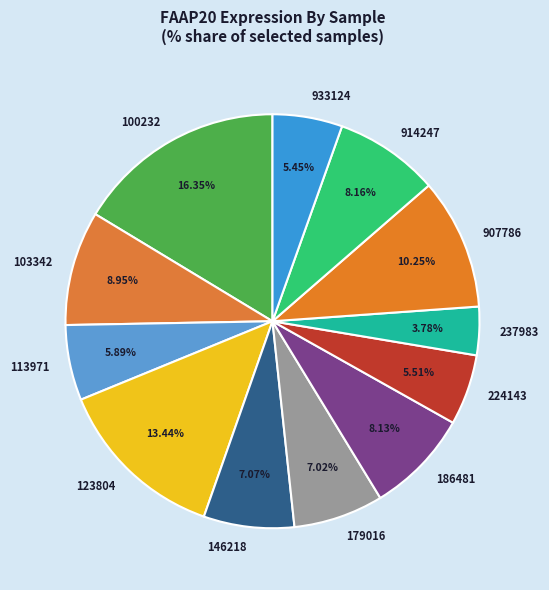

To the nearest percent, what percentage of the pie is 113971?

6%